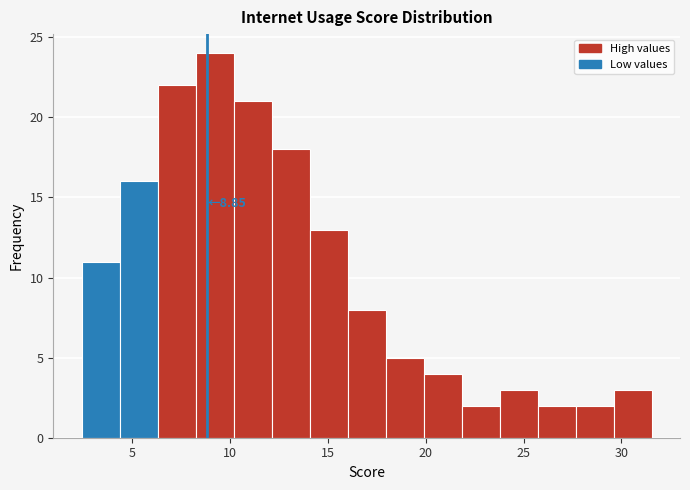

Around what value on the x-axis is the tallest bar? Give the approximate position of its centre, as read against the axis.

9.0